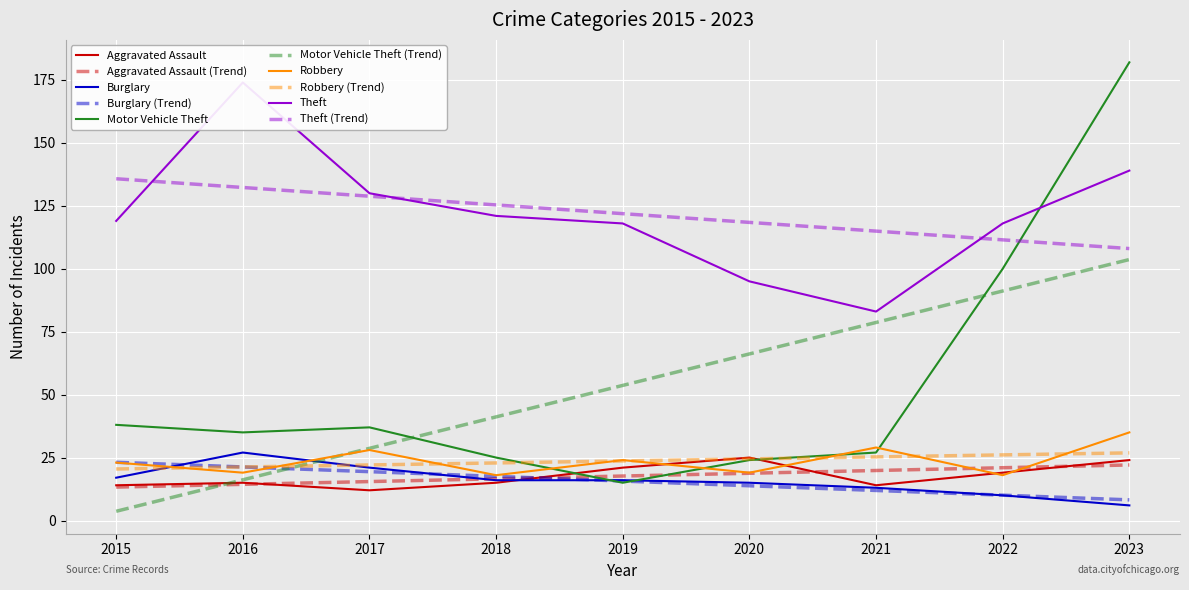

In Theft, how many points are lower than both neighbors (excluding endpoints)?

1